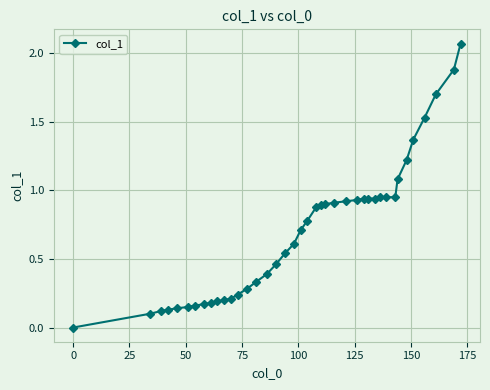

How many lines are shown in the chart?

1